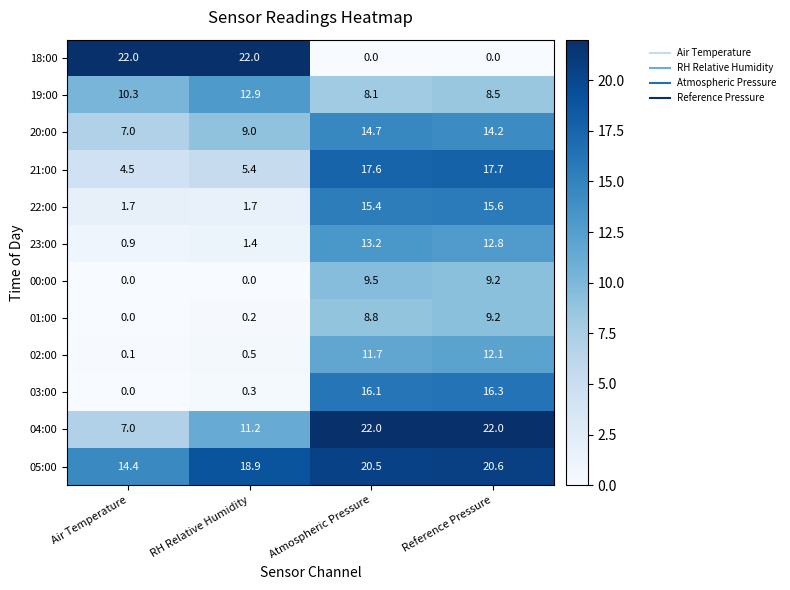

How many values in the 18:00 series are below 22?

2